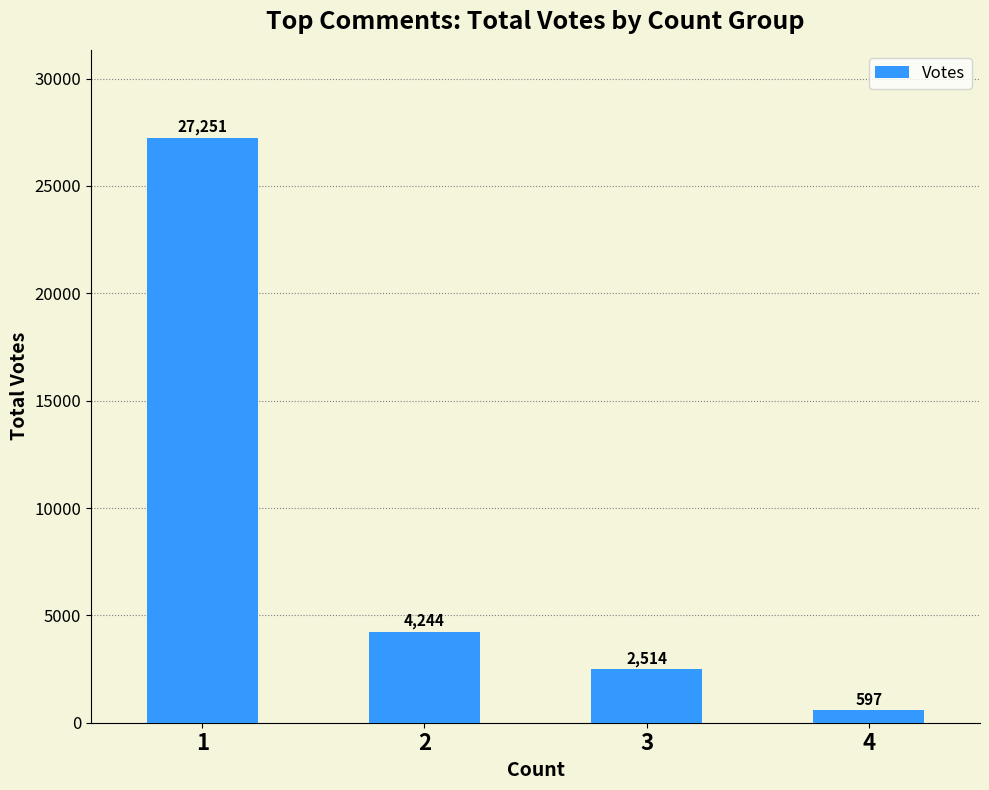

What is the change in value from 2 to 3?

-1730